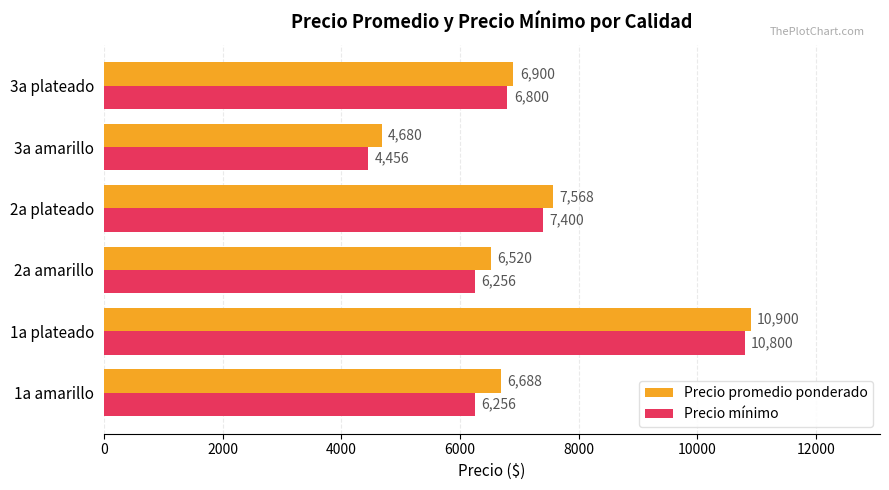

What is the minimum value shown in the chart?

4456